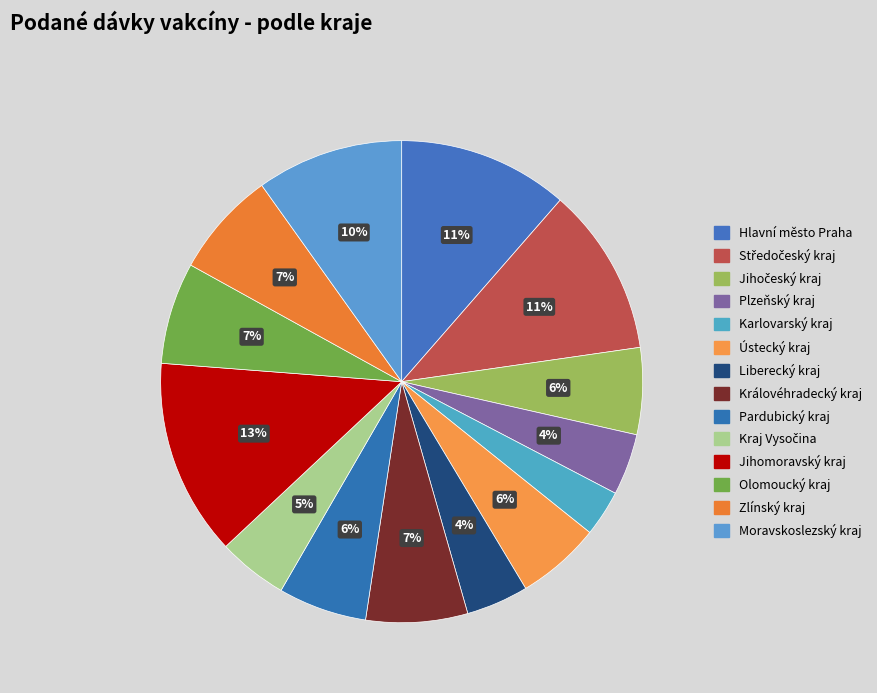

To the nearest percent, what percentage of the pie is Jihomoravský kraj?

13%